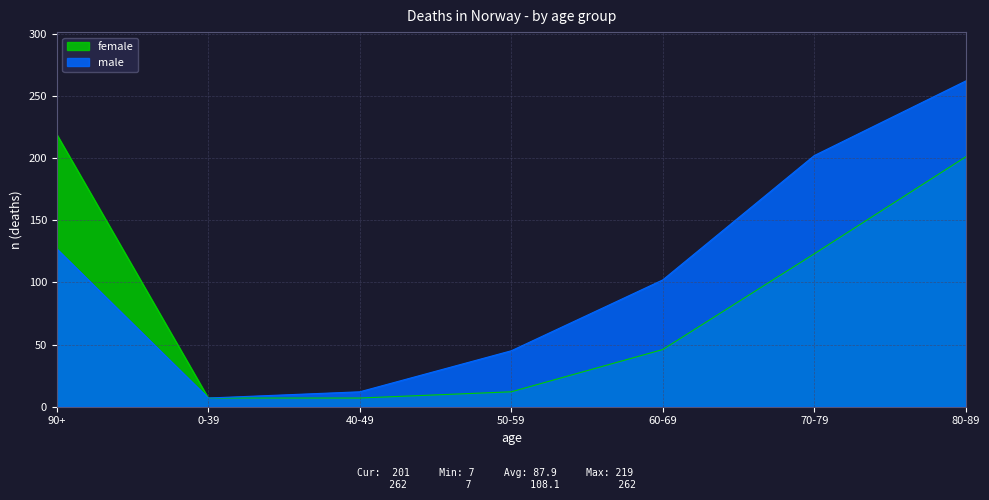

What is the sum of the female values at 80-89 and 70-79?

324